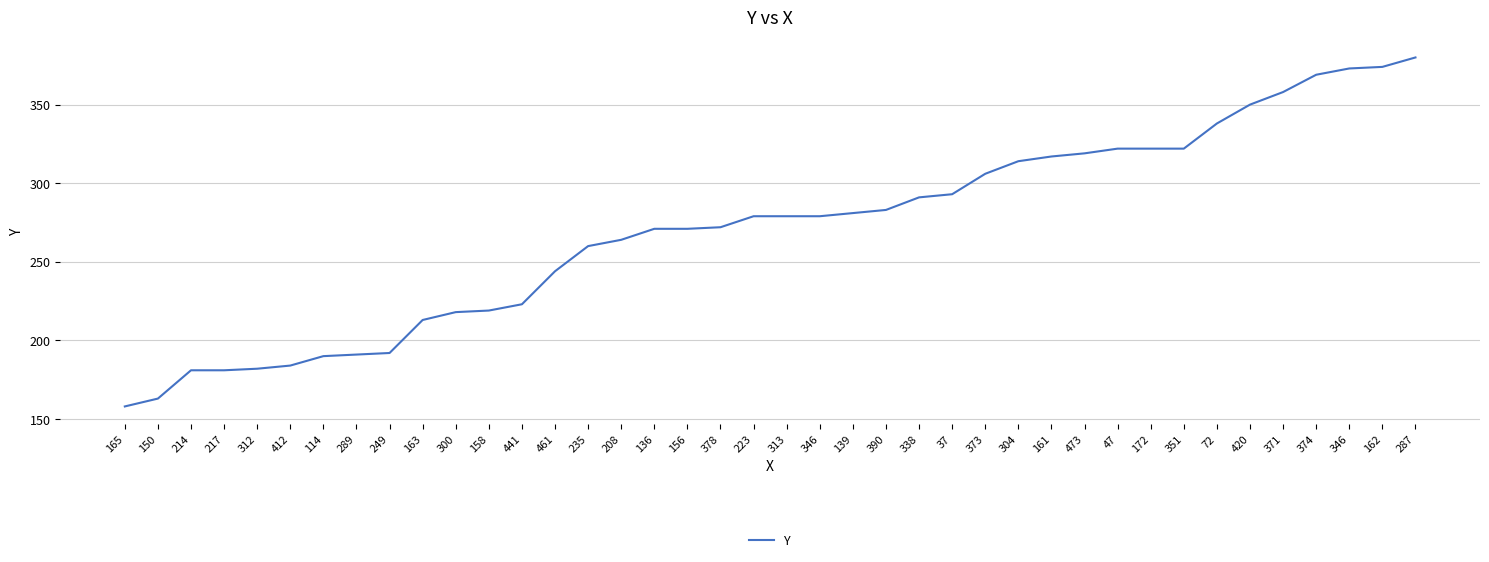

True or false: the data has more than 1 interior local peaks.

False